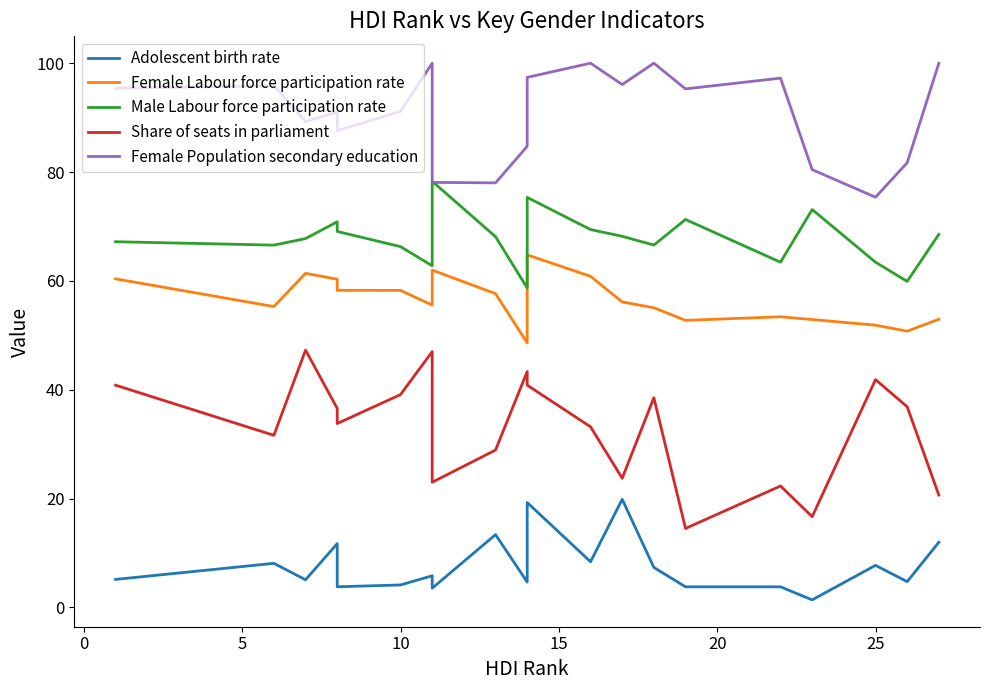

In Female Labour force participation rate, how many points are lower than both neighbors (excluding endpoints)?

5